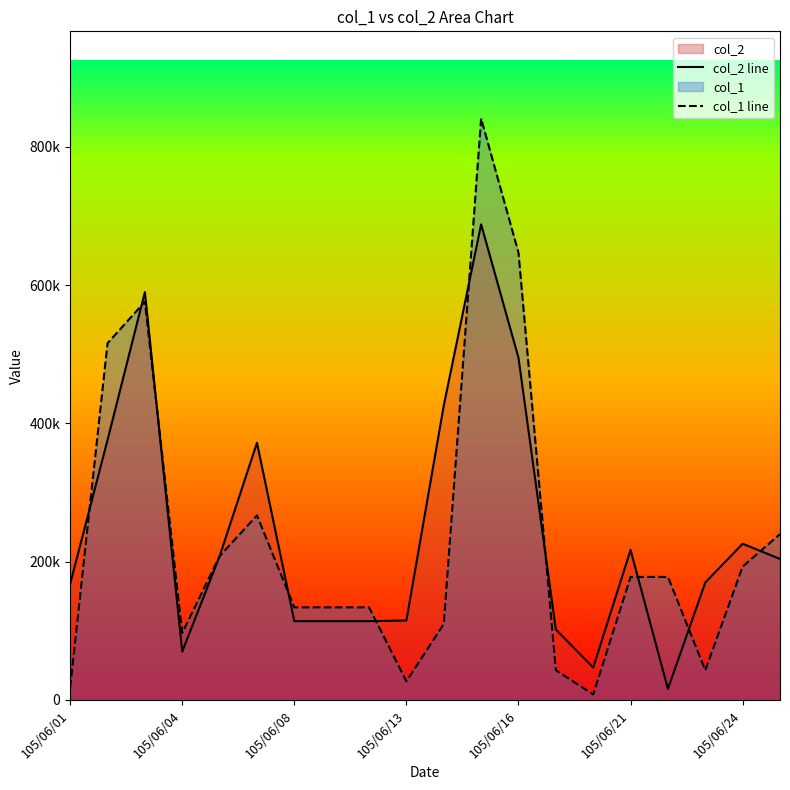

What is the value of the col_2 line point at the 6th from the left?

372000